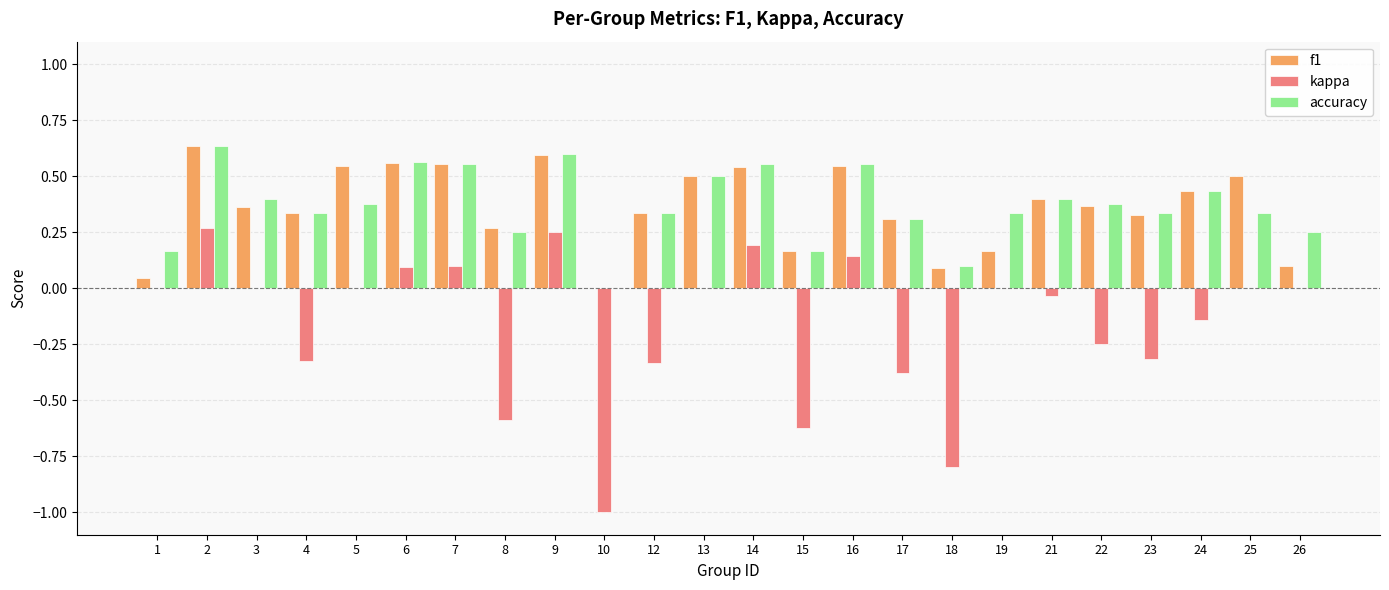

At which label is f1 closest to 0?

10